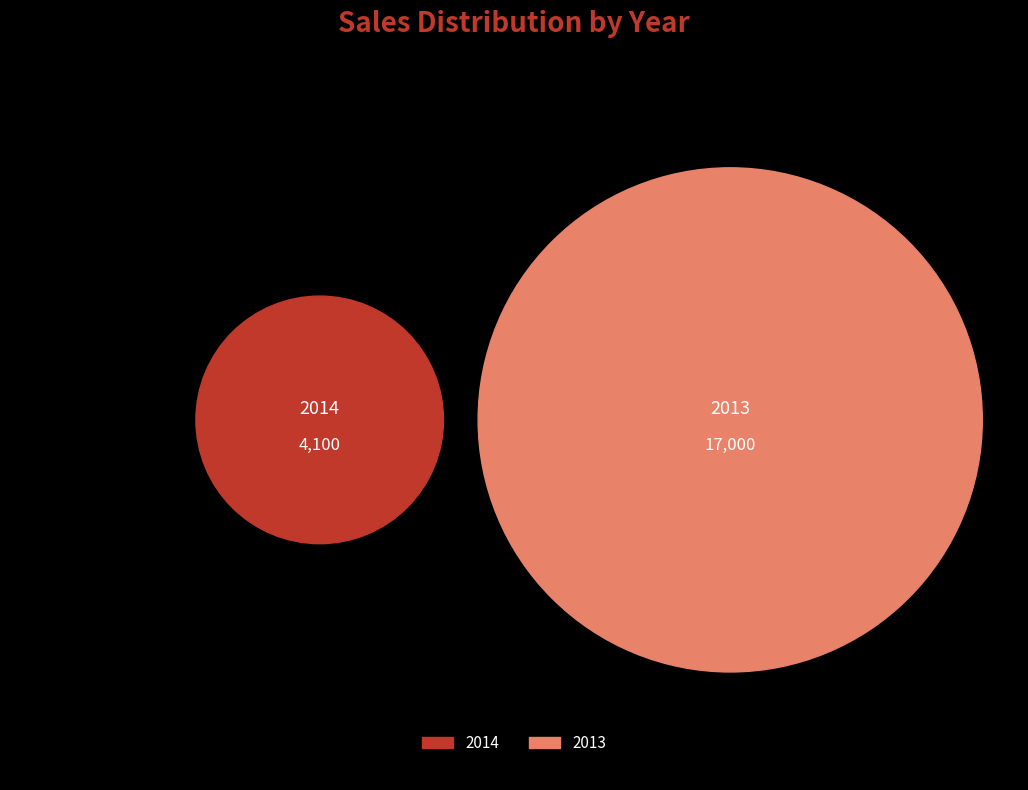

To the nearest percent, what percentage of the pie is 2014?

19%